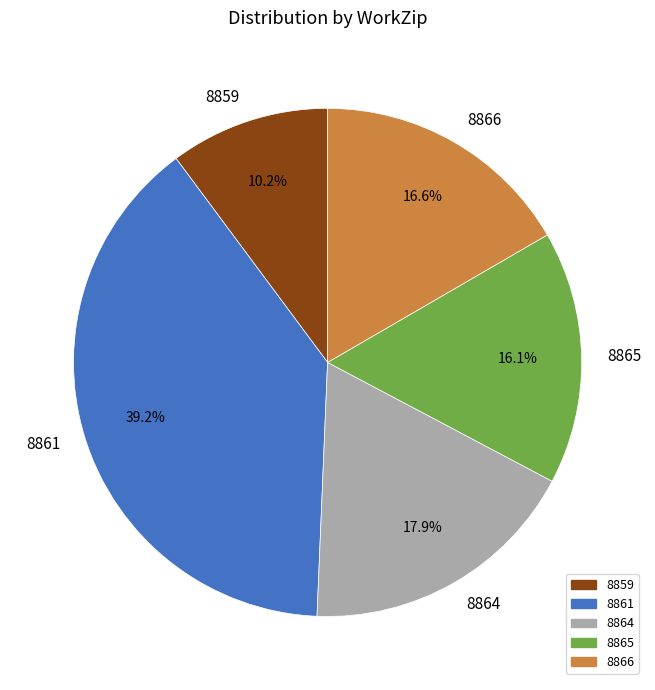

Which category has the smallest portion of the pie?

8859